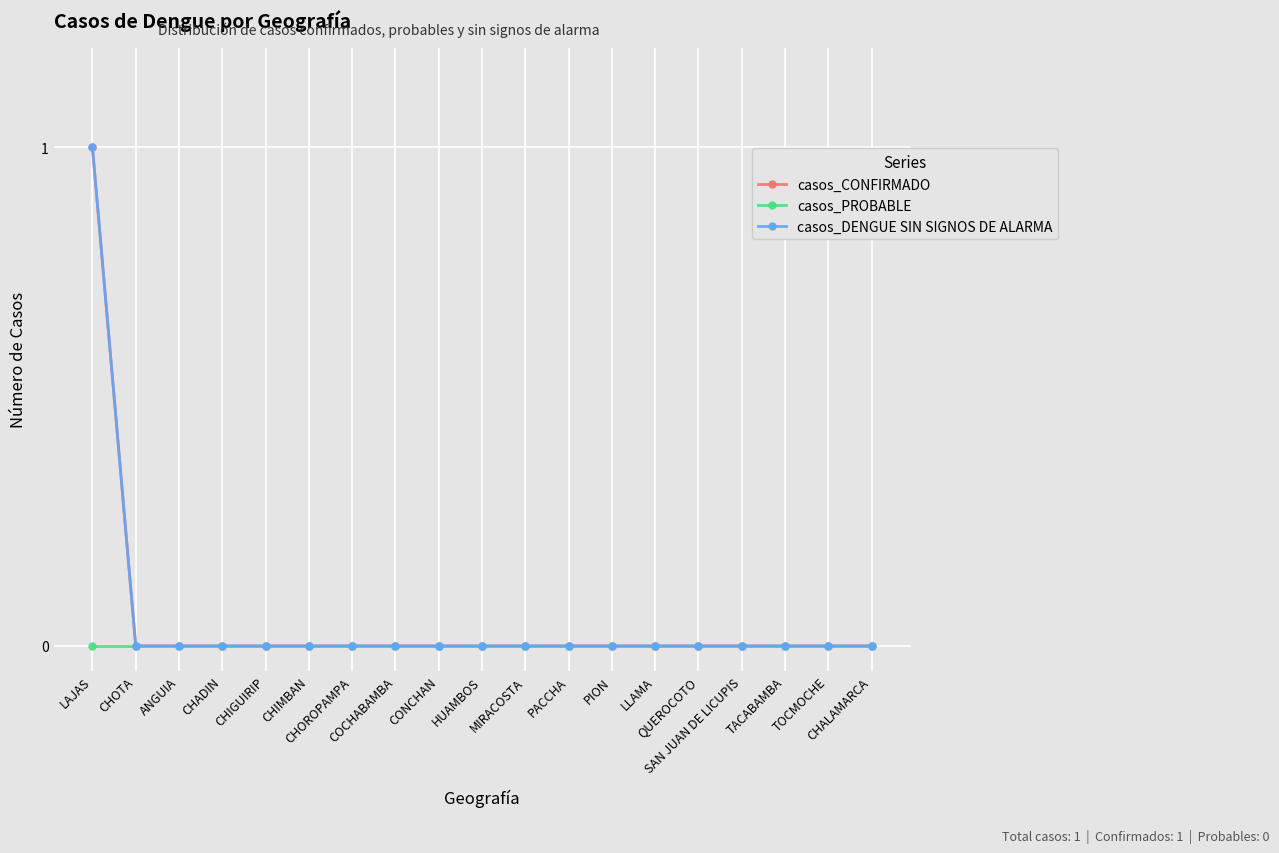

Rank the series at CHADIN from lowest to highest value.

casos_CONFIRMADO, casos_PROBABLE, casos_DENGUE SIN SIGNOS DE ALARMA